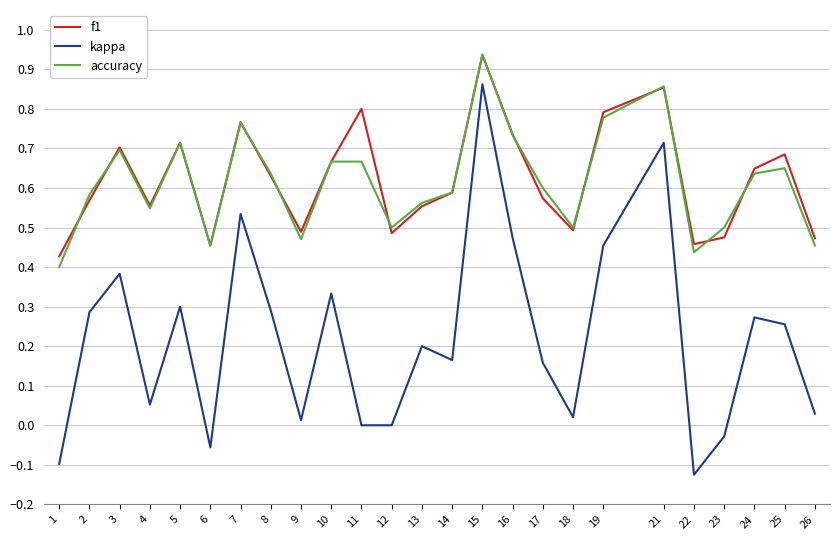

At which label is f1 closest to 0?

1